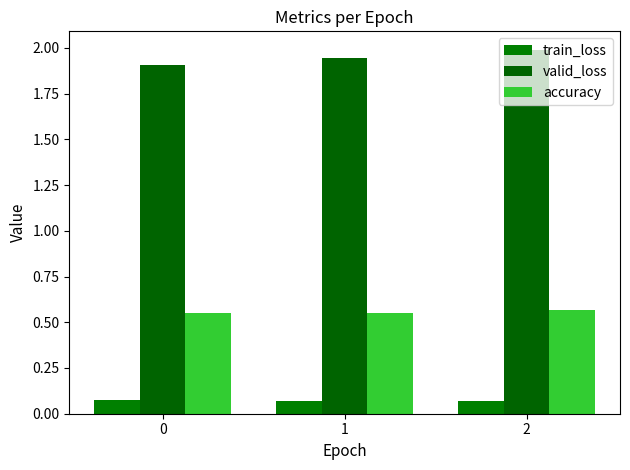

What is the sum of the train_loss values at 2 and 1?

0.1